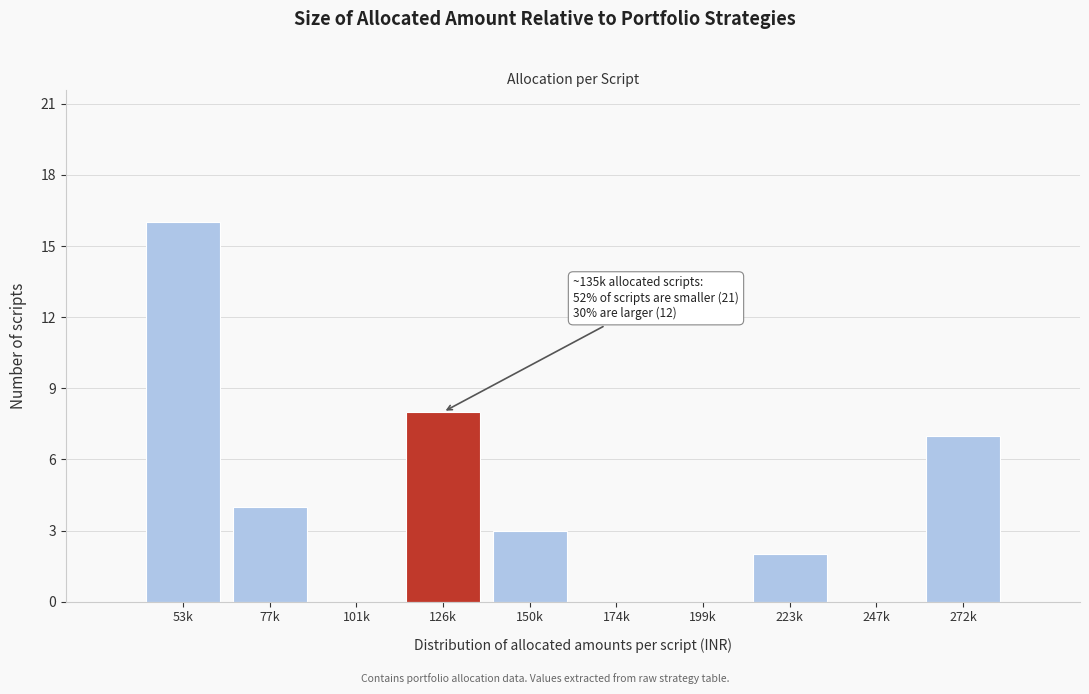

Reading right to left, transcribe all the data shown in this chart.

272k=7	247k=0	223k=2	199k=0	174k=0	150k=3	126k=8	101k=0	77k=4	53k=16